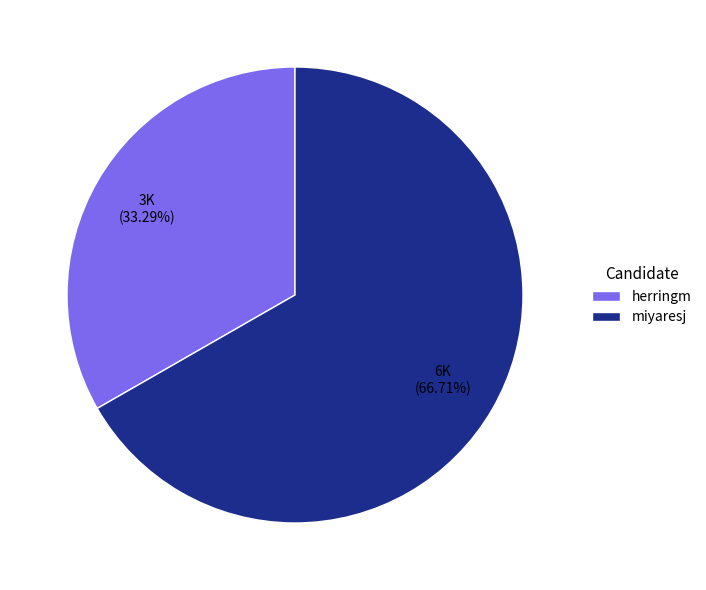

To the nearest percent, what percentage of the pie is miyaresj?

67%